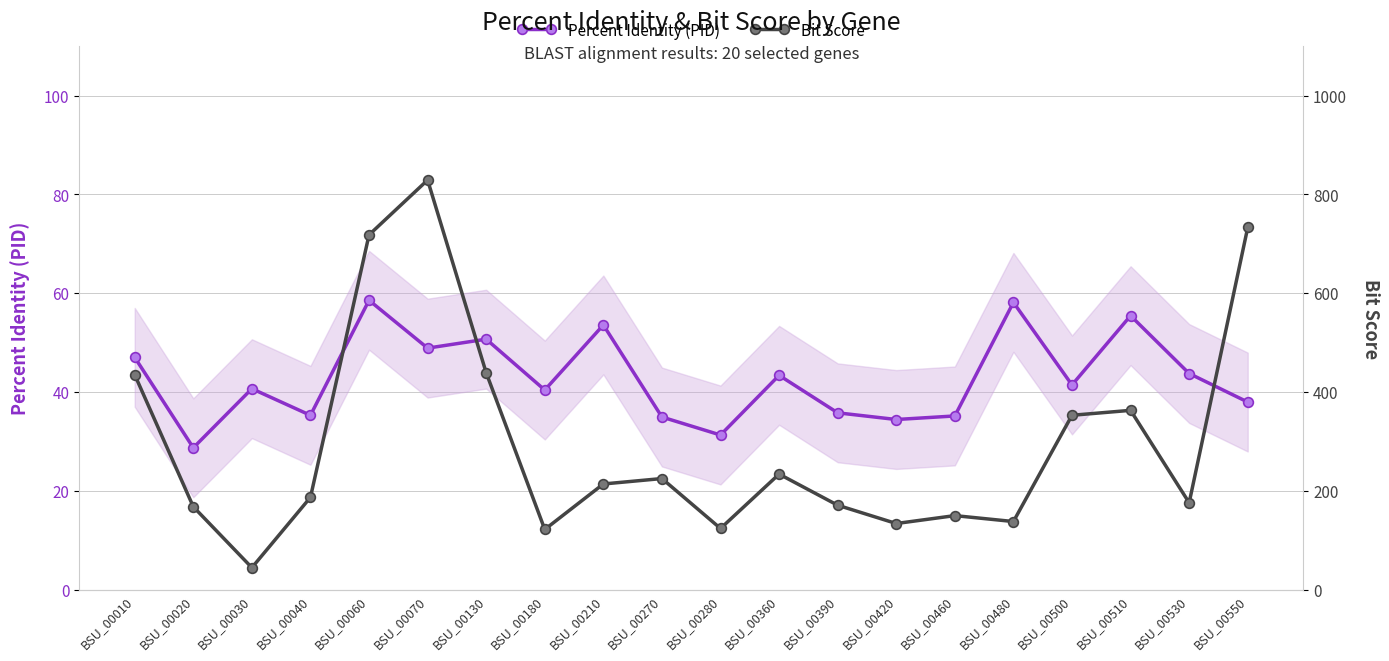

How many values in the Bit Score series are below 214?

10